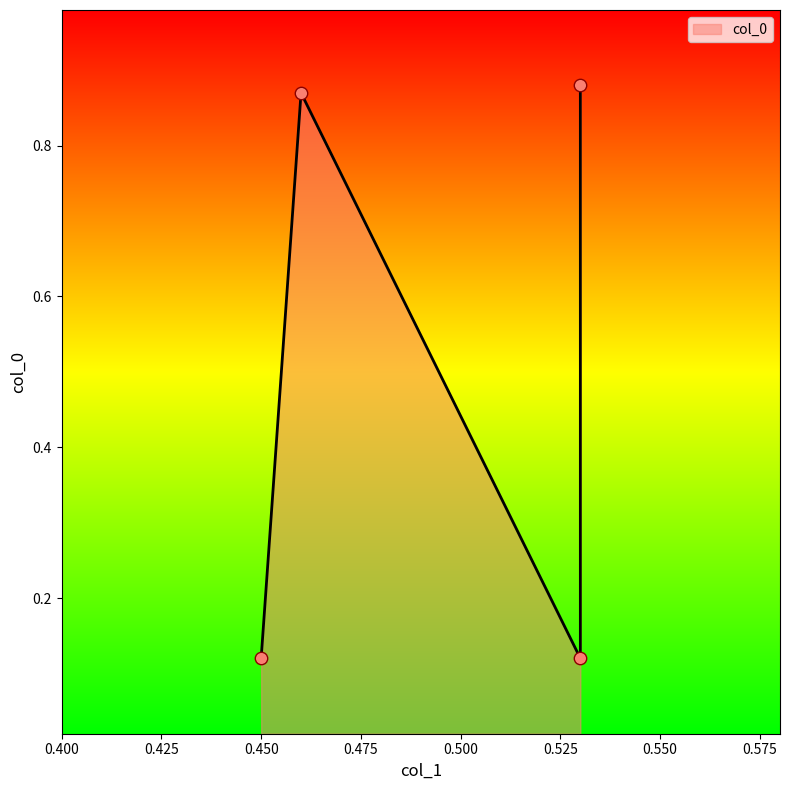

What is the change in value from 0.45 to 0.46?

+0.8